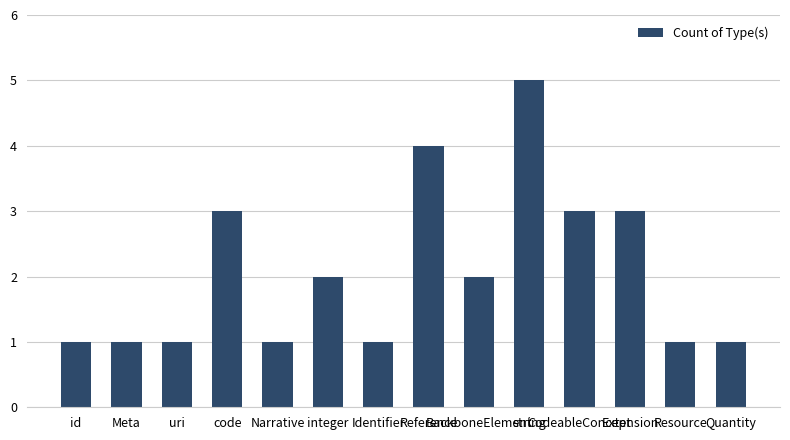

Reading right to left, what are all the values shown in this chart?

Quantity=1	Resource=1	Extension=3	CodeableConcept=3	string=5	BackboneElement=2	Reference=4	Identifier=1	integer=2	Narrative=1	code=3	uri=1	Meta=1	id=1